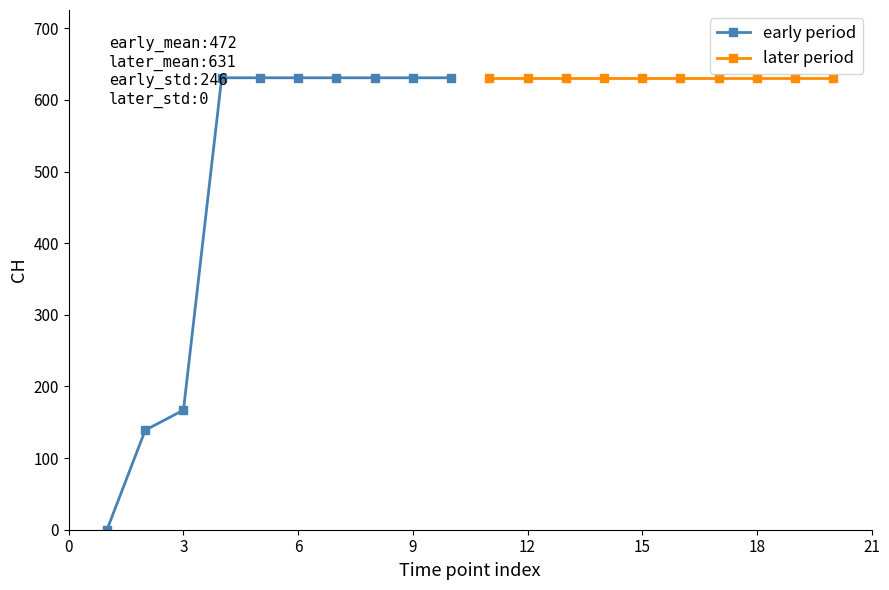

At which label is early period closest to 315?

3